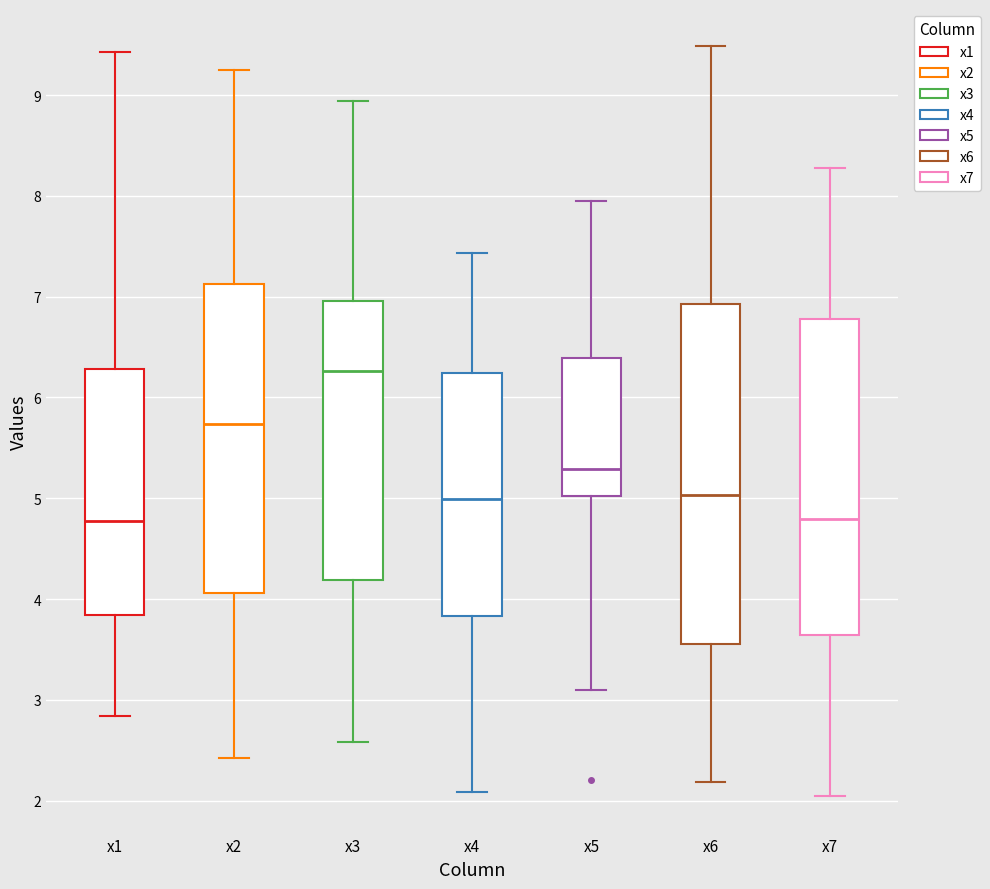

Reading left to right, read every box against the y-axis: the position of its median line, the range the box covers, and the ends of its whiskers. The values are not printed on the chart, so give them approximately, as read against the axis.

x1: median 4.8, box 3.8 to 6.3, whiskers 2.8 to 9.4
x2: median 5.7, box 4.1 to 7.1, whiskers 2.4 to 9.2
x3: median 6.3, box 4.2 to 7.0, whiskers 2.6 to 8.9
x4: median 5.0, box 3.8 to 6.2, whiskers 2.1 to 7.4
x5: median 5.3, box 5.0 to 6.4, whiskers 3.1 to 7.9
x6: median 5.0, box 3.6 to 6.9, whiskers 2.2 to 9.5
x7: median 4.8, box 3.6 to 6.8, whiskers 2.0 to 8.3